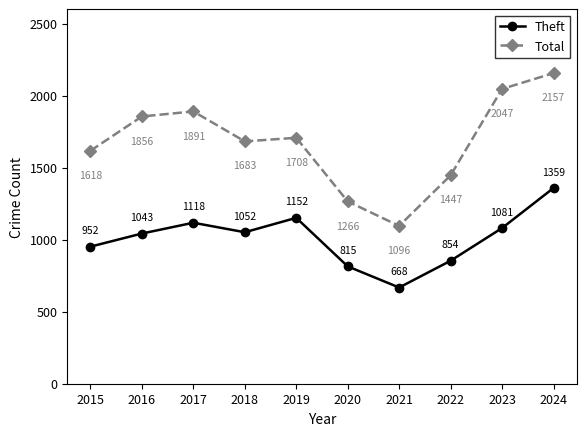

What is the difference between the maximum and minimum values in the Total series?

1061